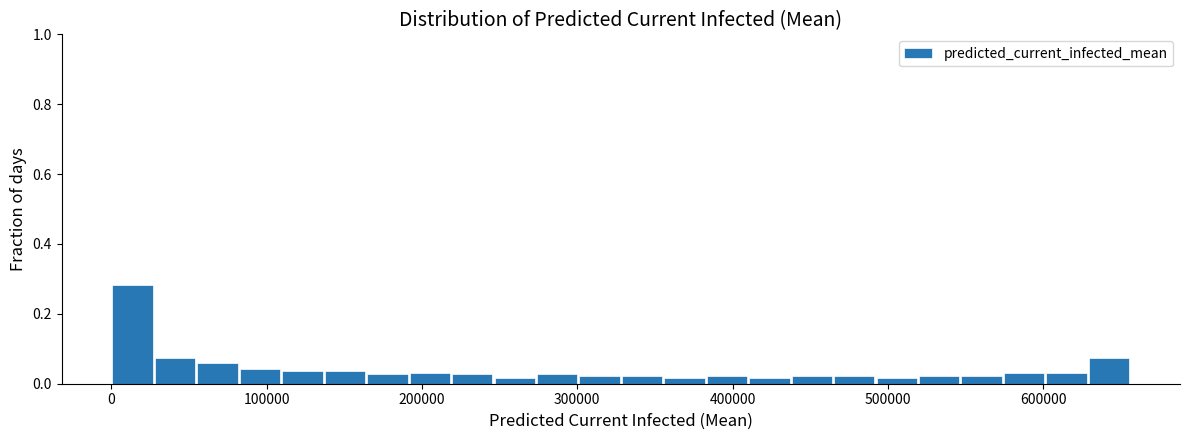

Around what value on the x-axis is the tallest bar? Give the approximate position of its centre, as read against the axis.

10000